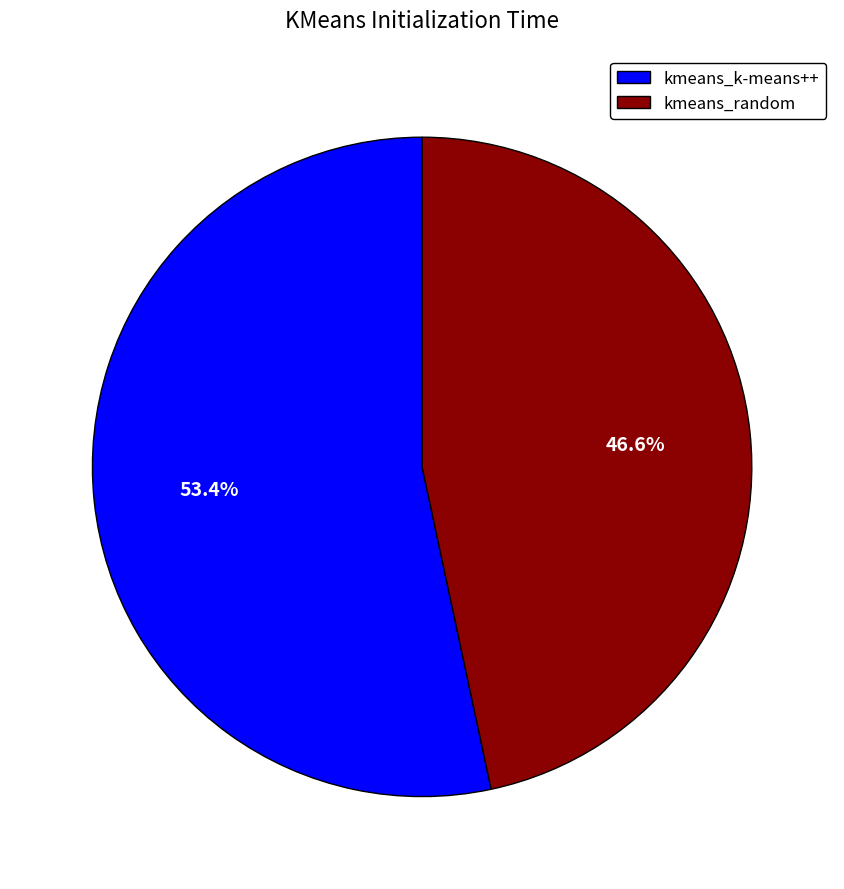

What percentage is the kmeans_k-means++ slice, to the nearest percent?

53%